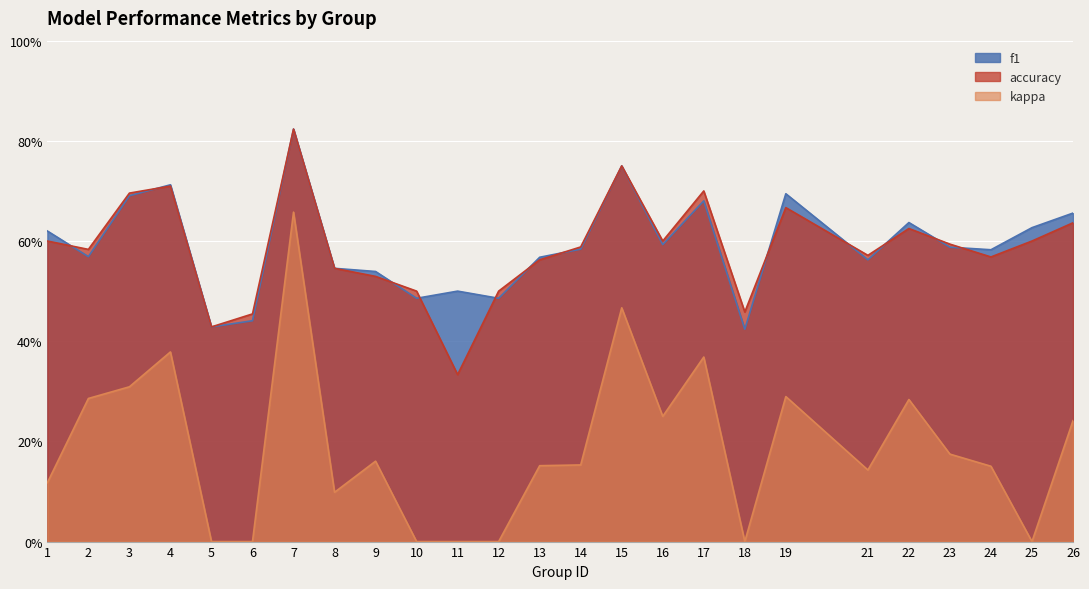

How many accuracy values are between 0 and 1?

25